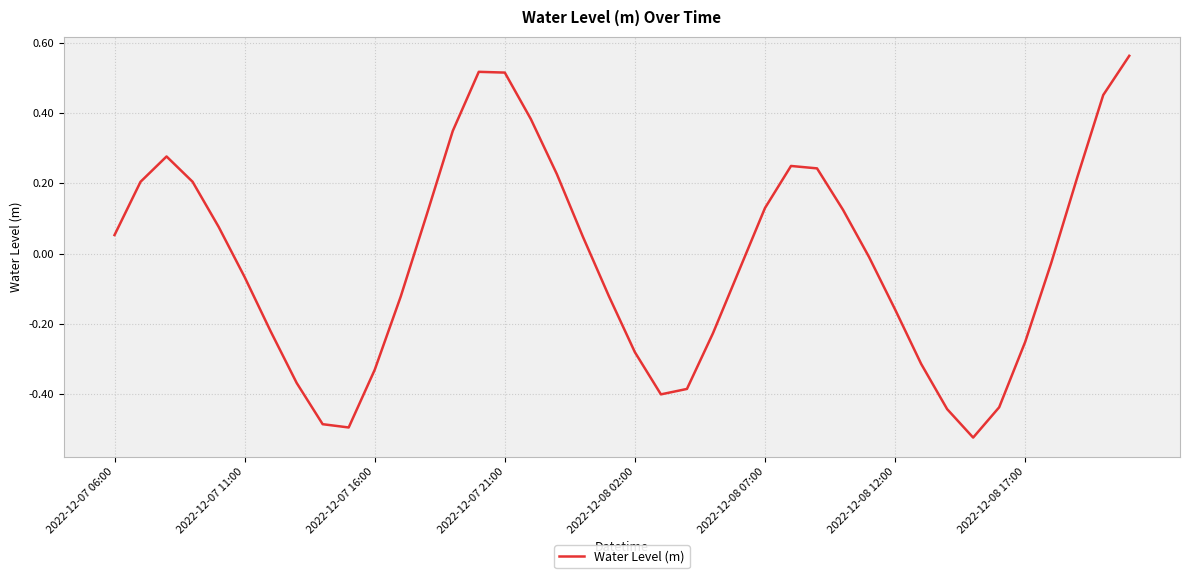

What is the difference between the maximum and minimum values?

1.1